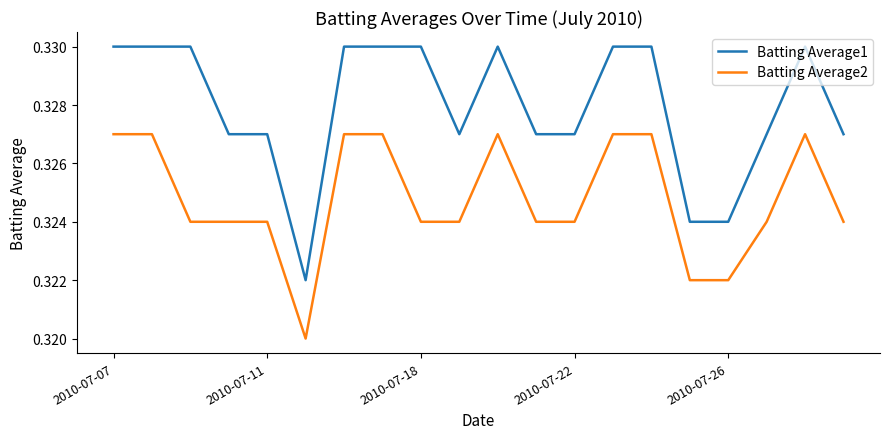

What are all the series names shown in the legend?

Batting Average1, Batting Average2